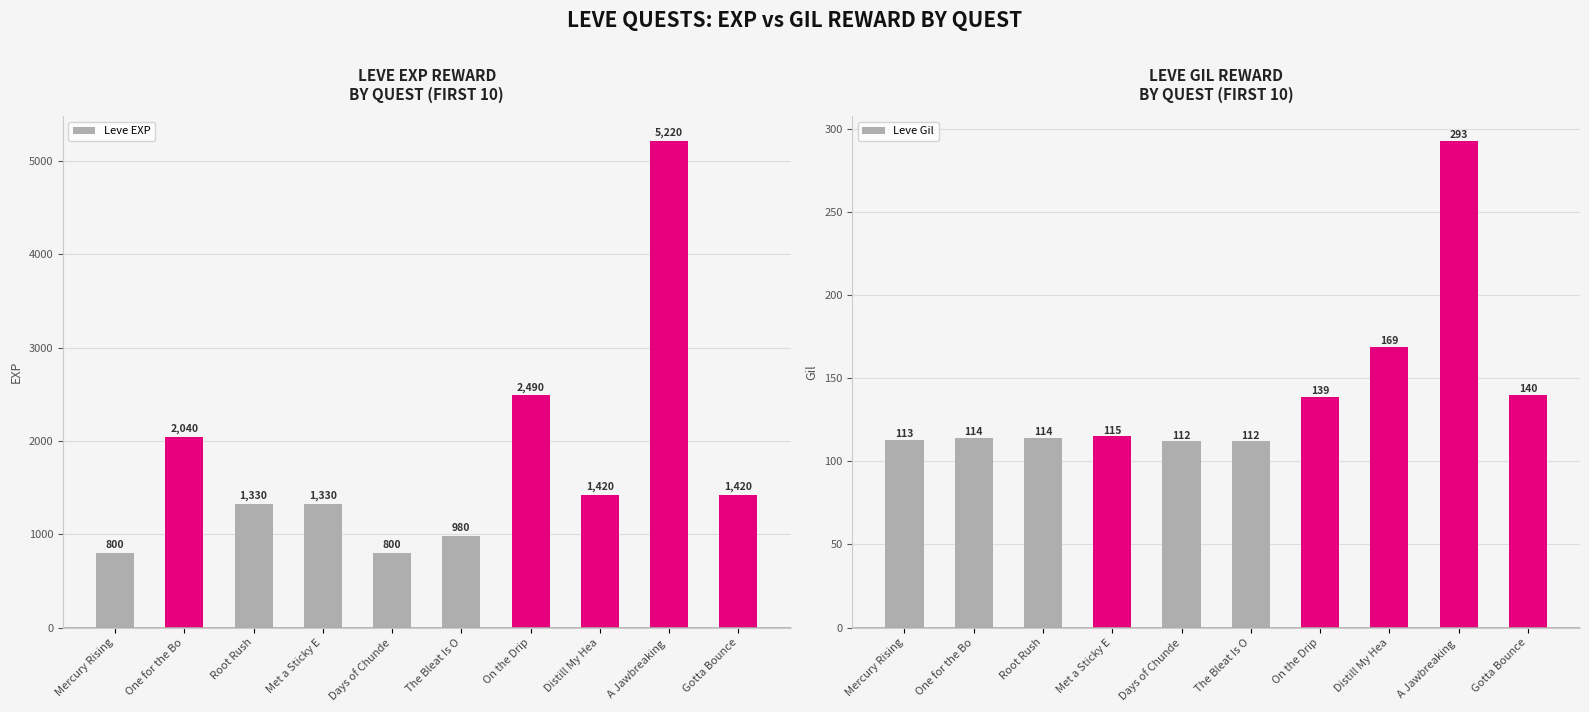

The value of Leve Gil at Days of Chunde is 112. True or false?

True